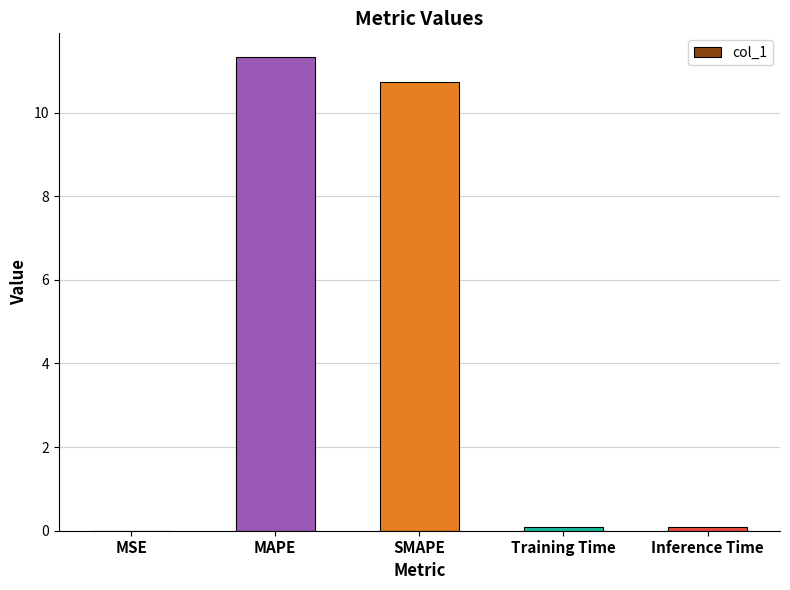

The value at SMAPE is 10.7. True or false?

True